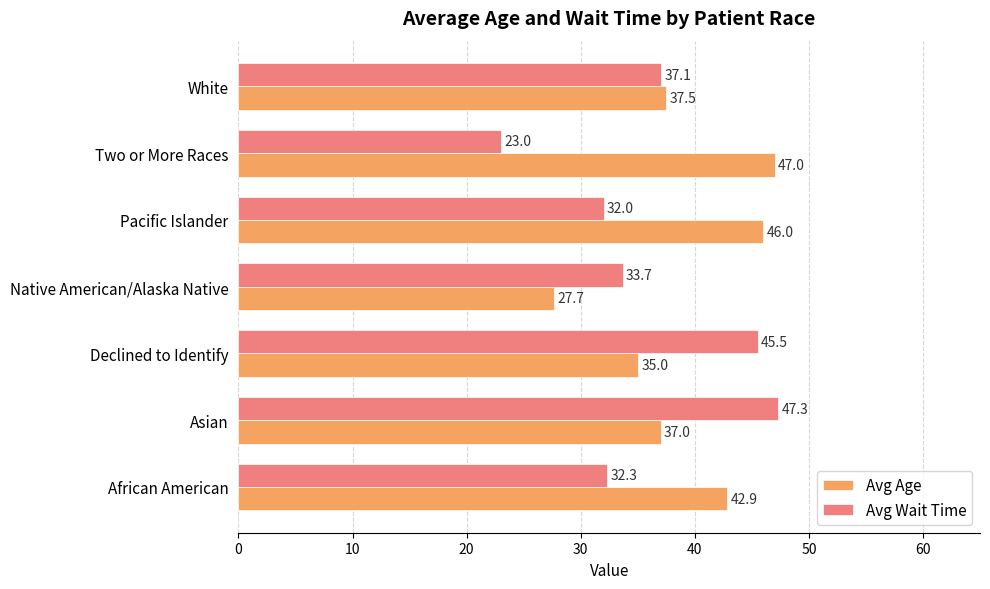

List the series in order of their overall mean, highest first.

Avg Age, Avg Wait Time